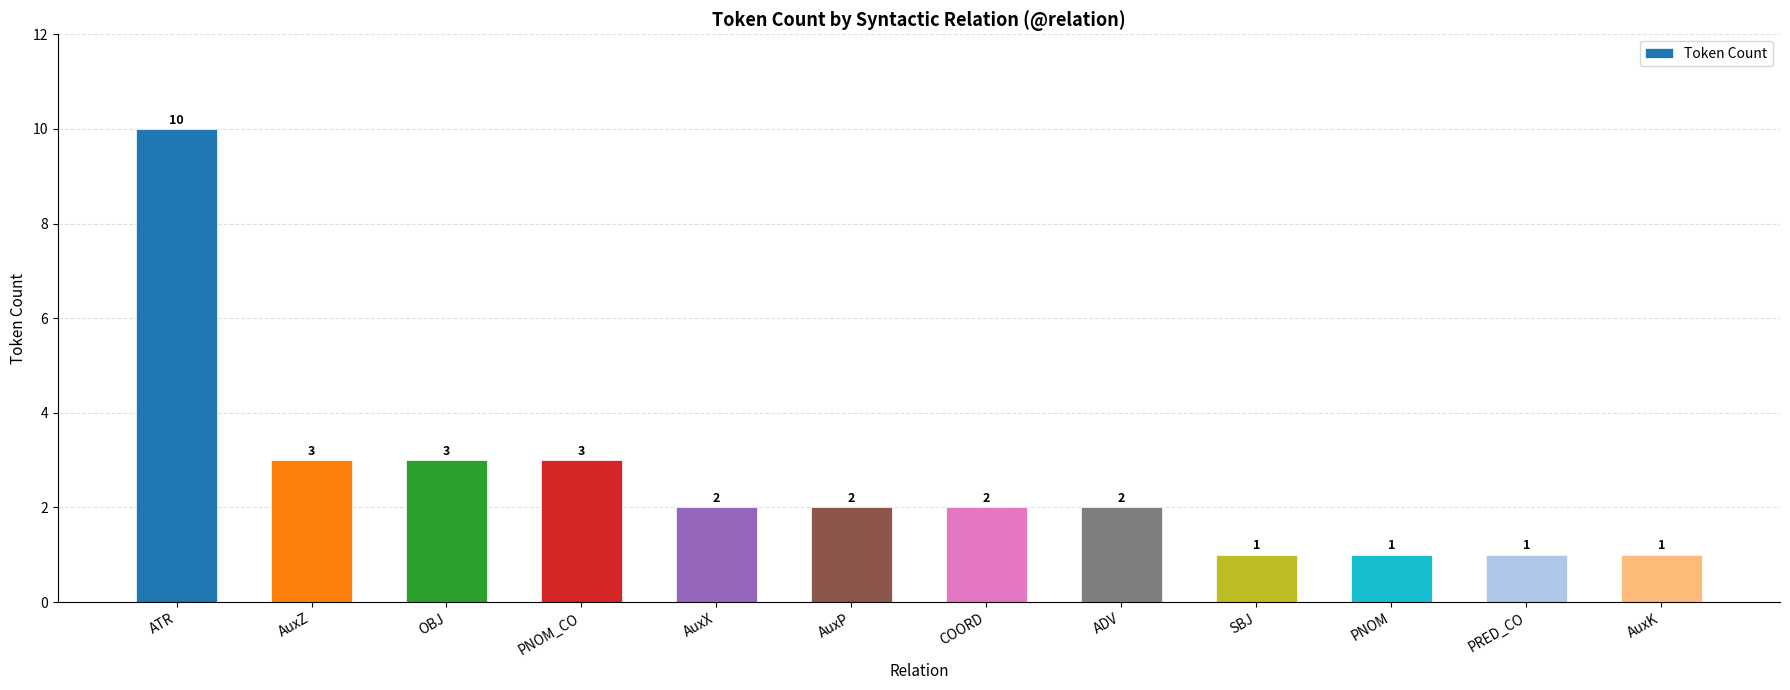

Between ATR and COORD, which is larger?

ATR